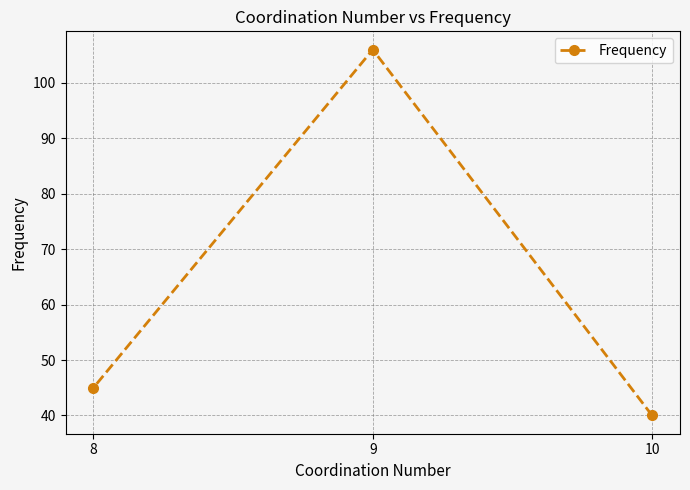

How many data points are less than 45?

1